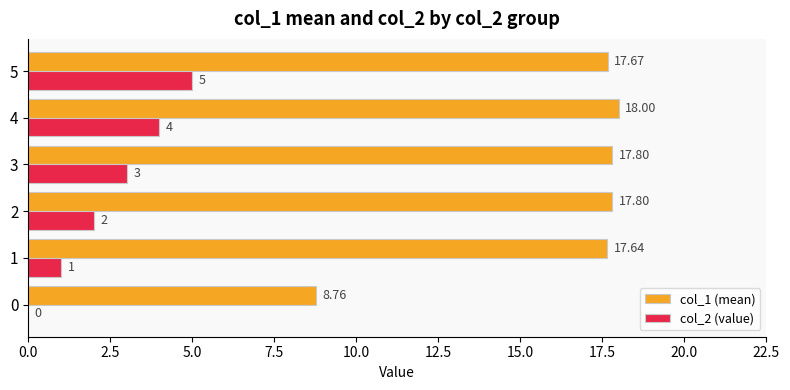

Which series changed the most between 1 and 4?

col_2 (value)